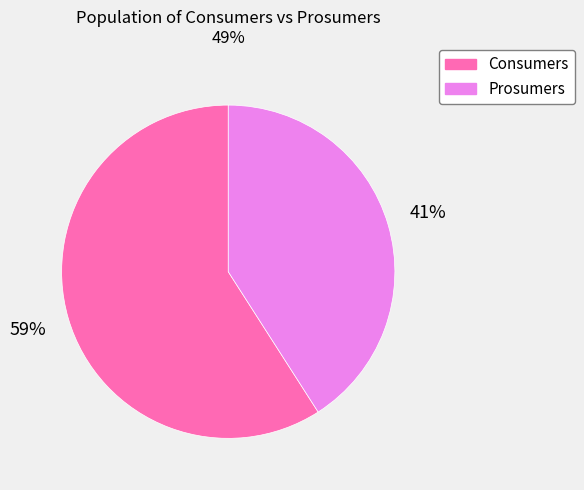

Does Prosumers represent more than half of the total?

No